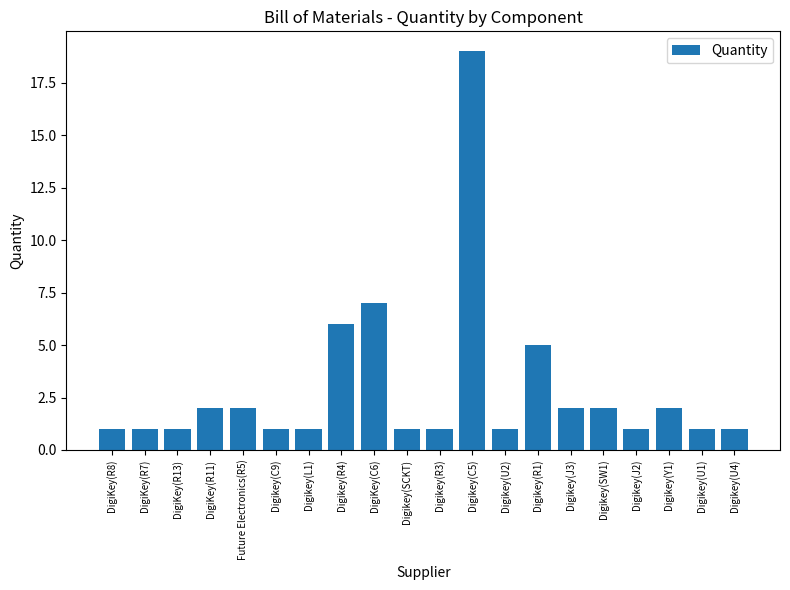

Does the chart contain stacked bars?

No